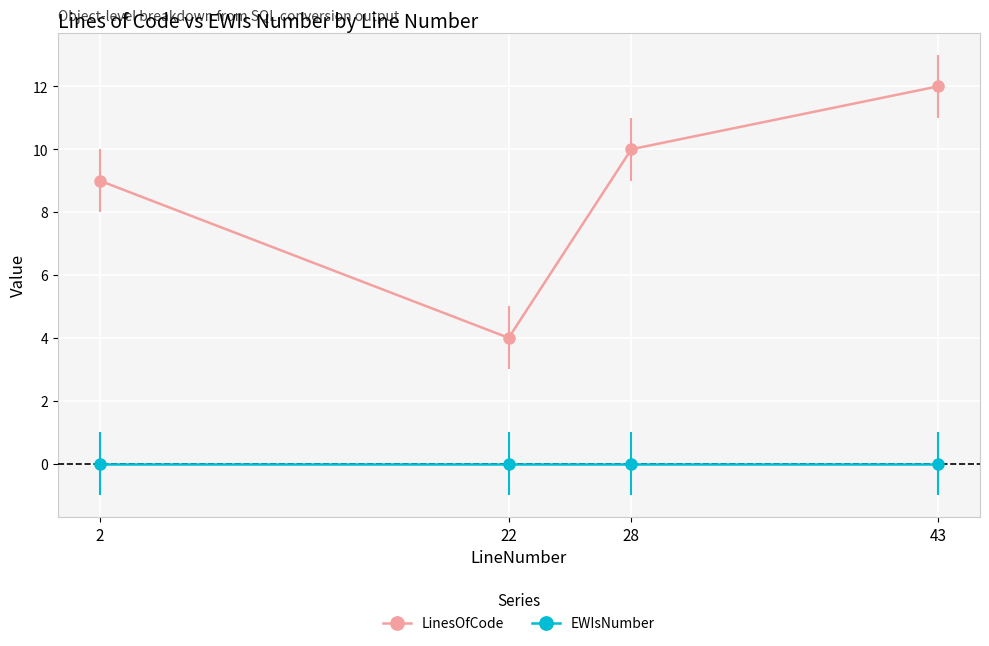

What is the lowest value of the LinesOfCode series?

4